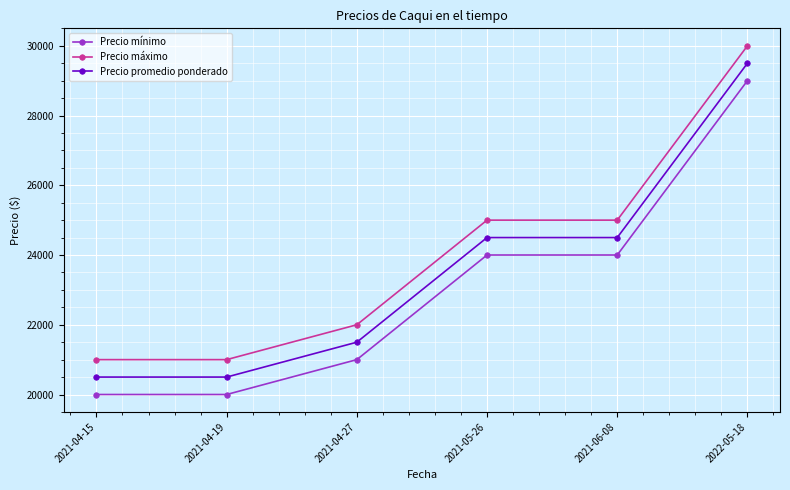

The value of Precio promedio ponderado at 2021-05-26 is 36507. True or false?

False